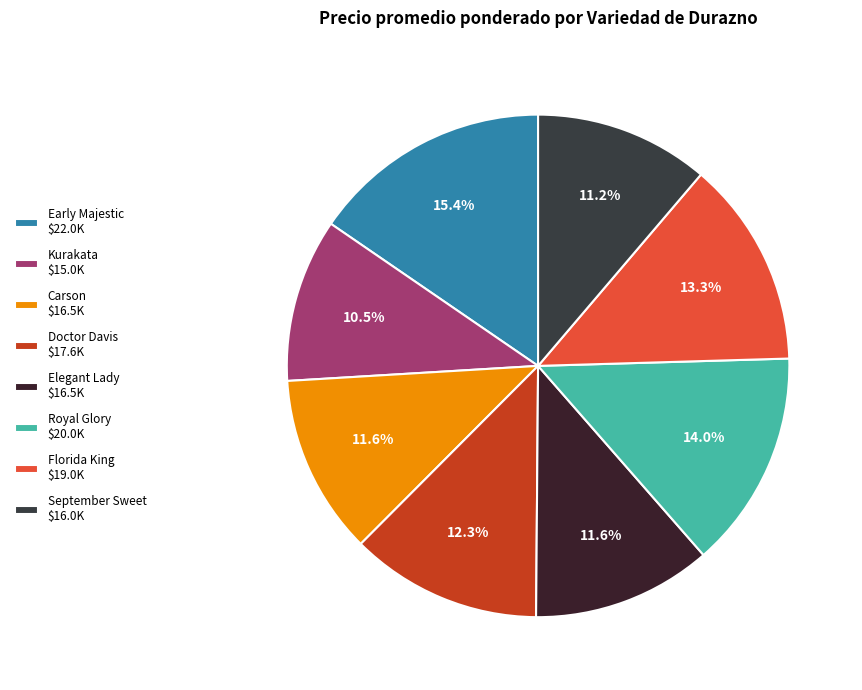

How many slices are in this pie chart?

8